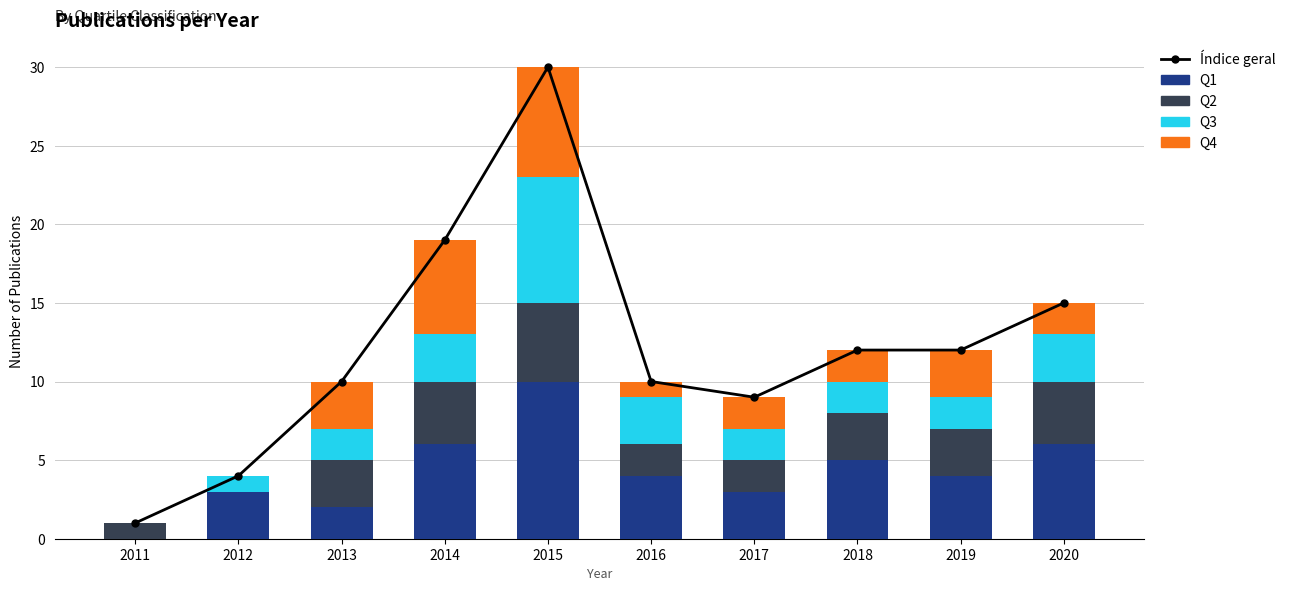

What is the value of the Índice geral bar at the 10th from the left?

15